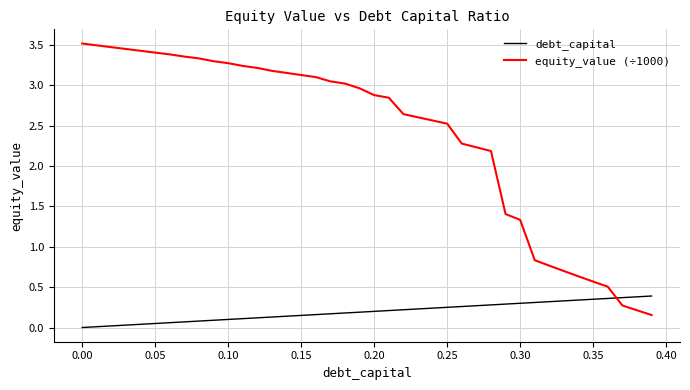

List the series in order of their peak value, highest first.

equity_value (÷1000), debt_capital